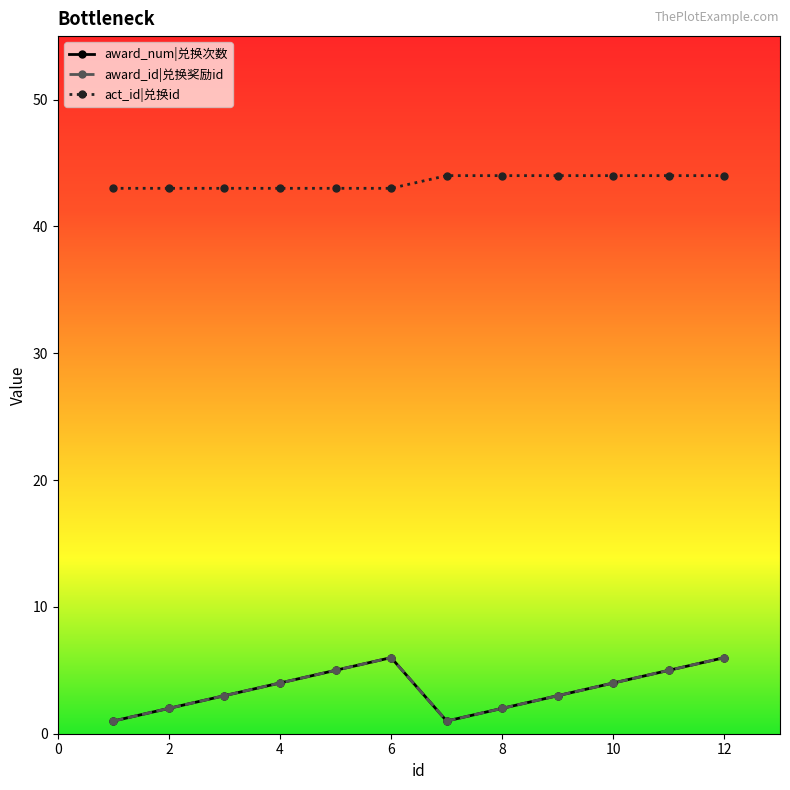

How many data points does each series have?

12